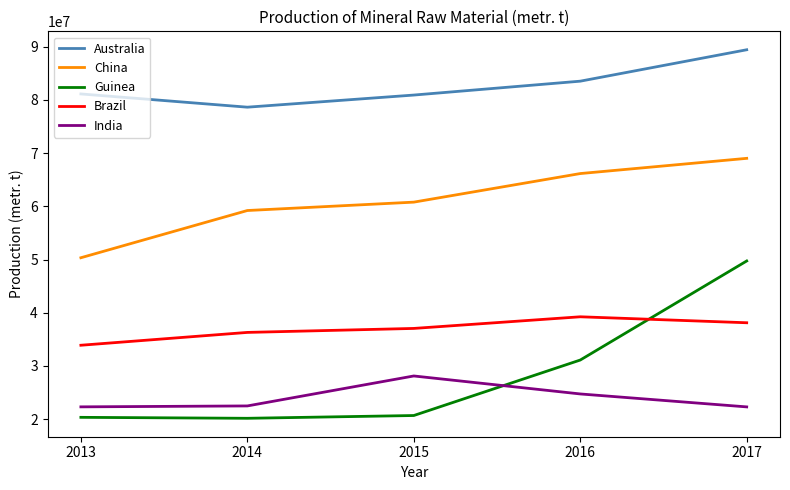

The value of Guinea at 2015 is 35725911. True or false?

False